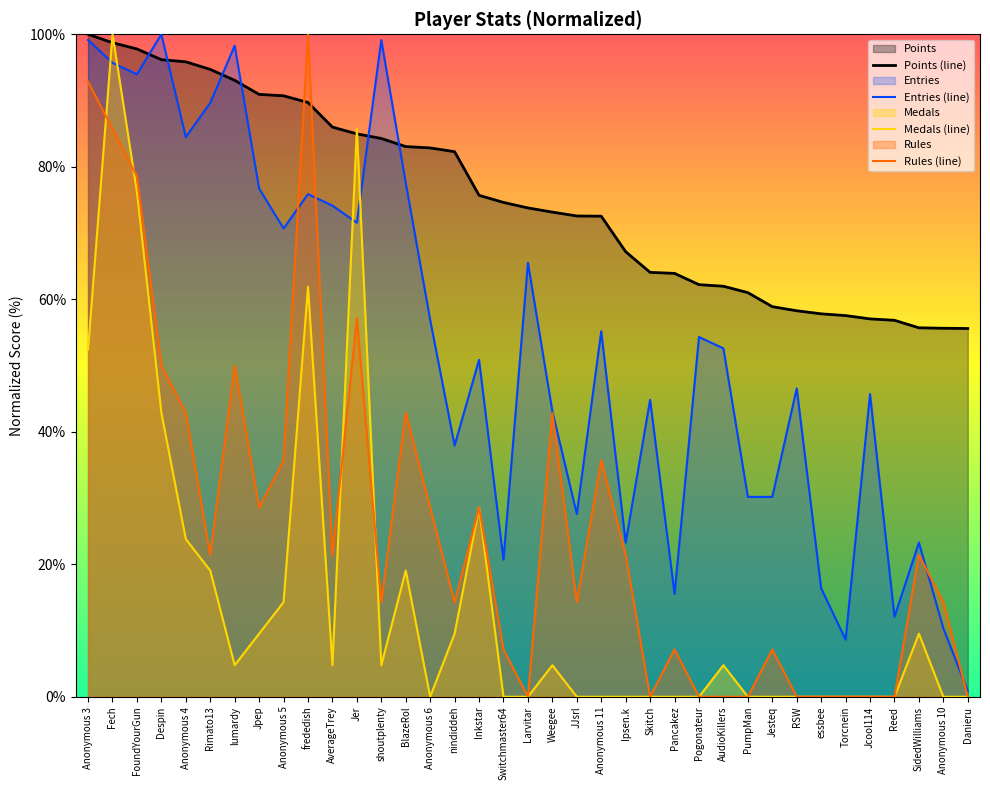

Where does the Entries series first go above 52?

Anonymous 3